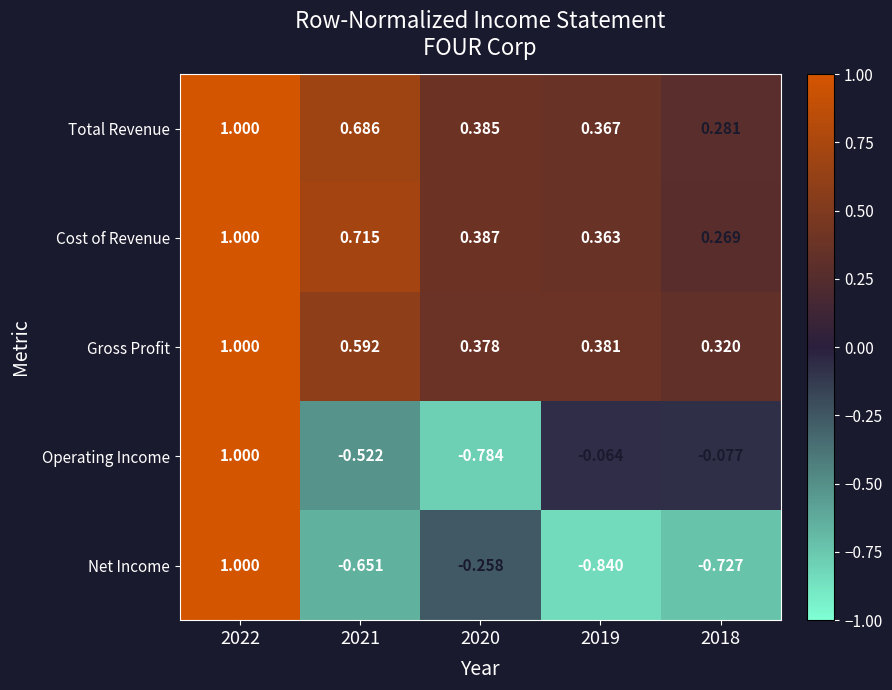

Which series has the widest spread of values?

Net Income